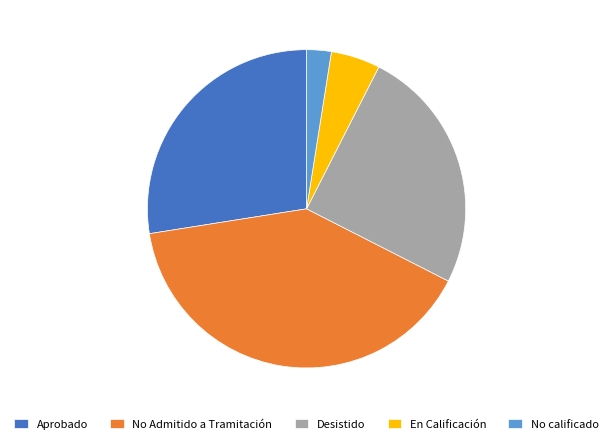

Count the number of slices in the pie.

5